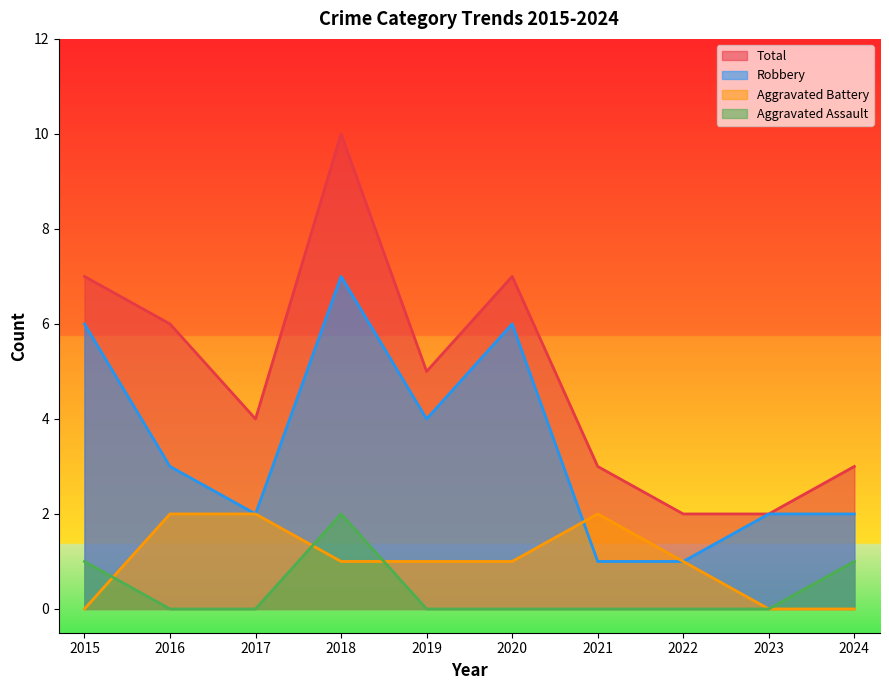

What is the highest value of the Aggravated Battery series?

2